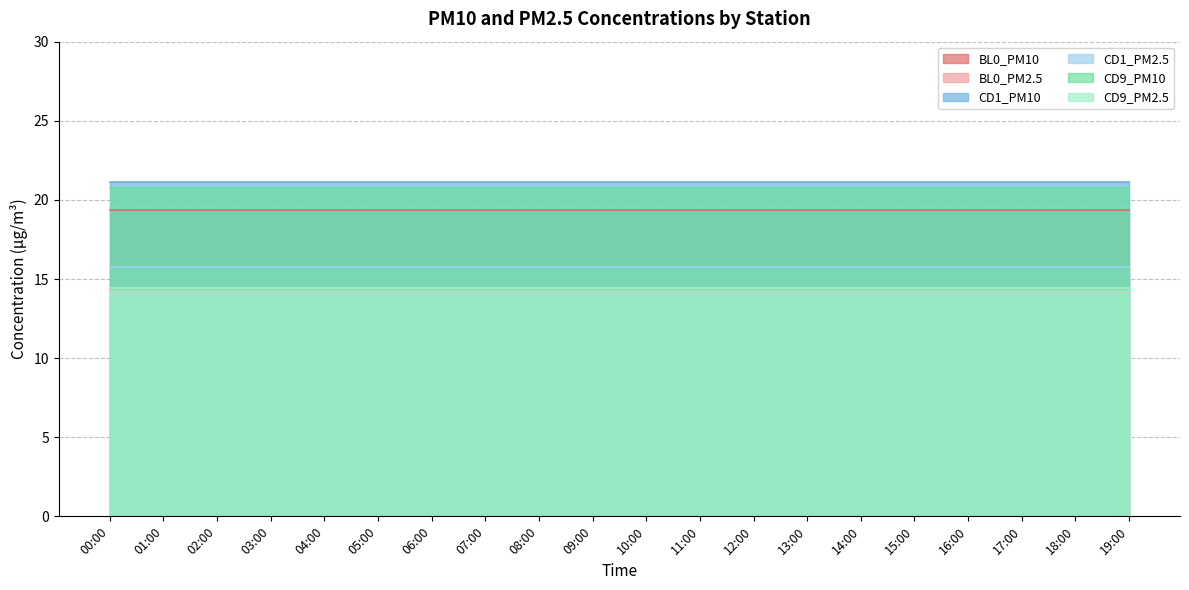

How many lines are shown in the chart?

6